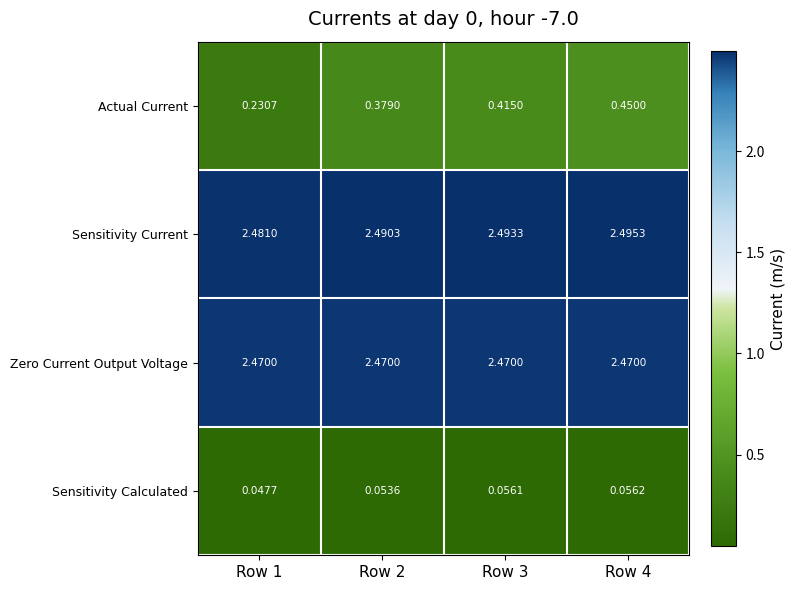

At which category is the sum across all series the highest?

Row 4